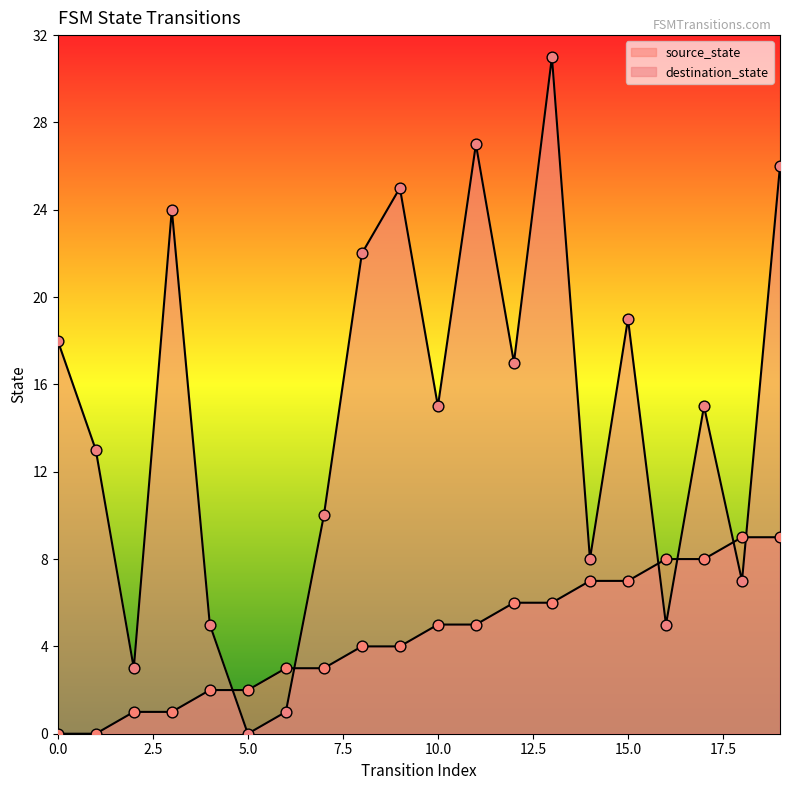

At which category is the sum across all series the highest?

13